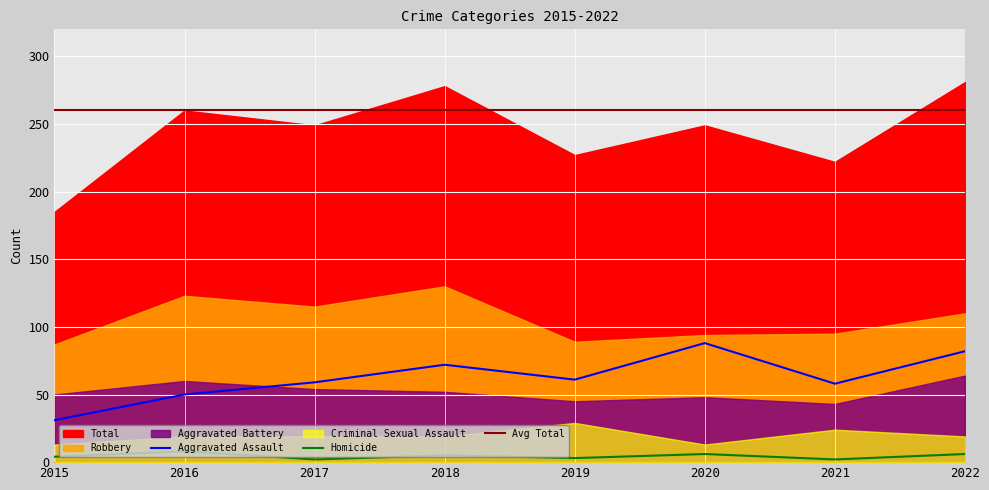

Is it true that Homicide equals 3 at 2019?

True